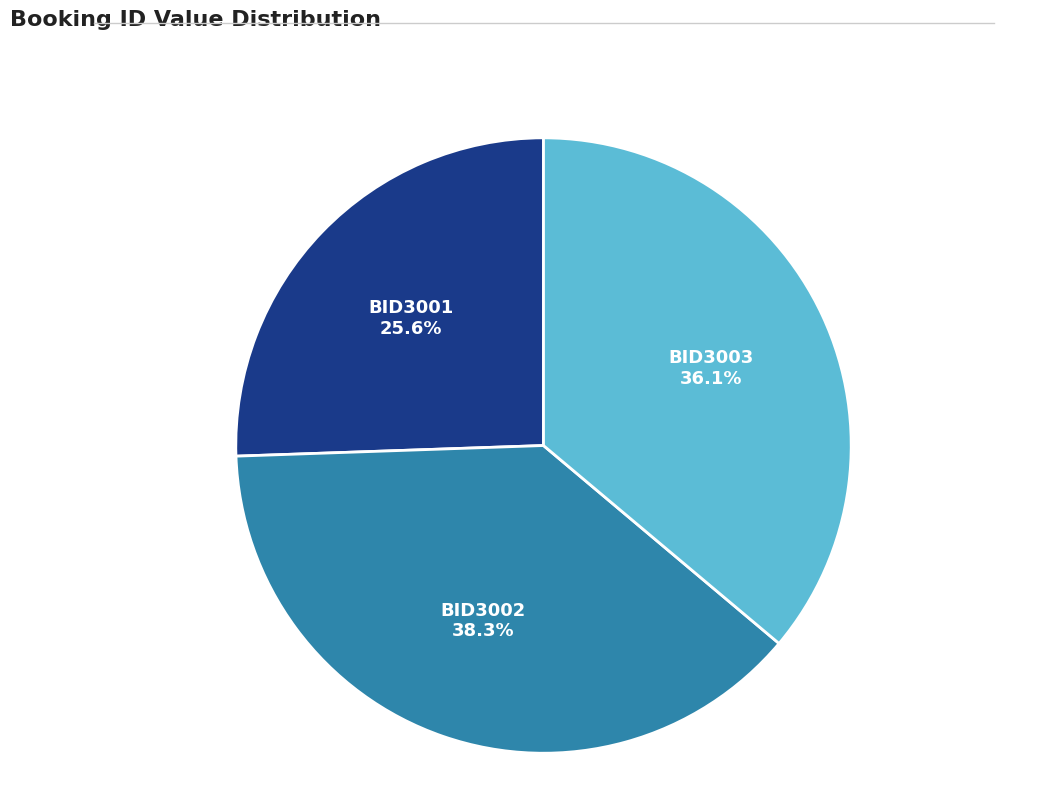

Is there a majority slice in this chart?

No